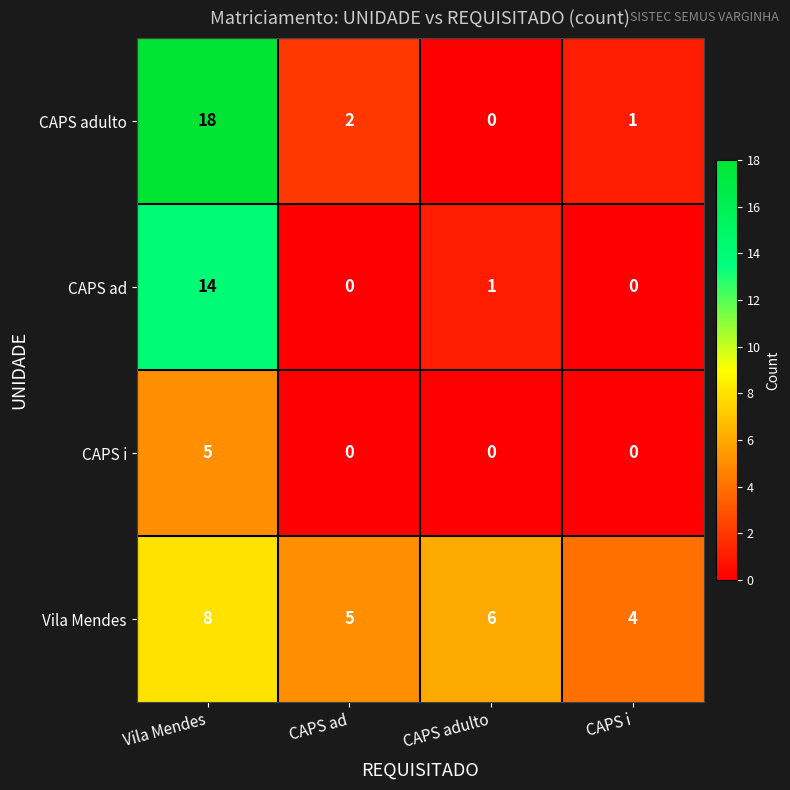

True or false: Vila Mendes has a value of 11 at Vila Mendes.

False